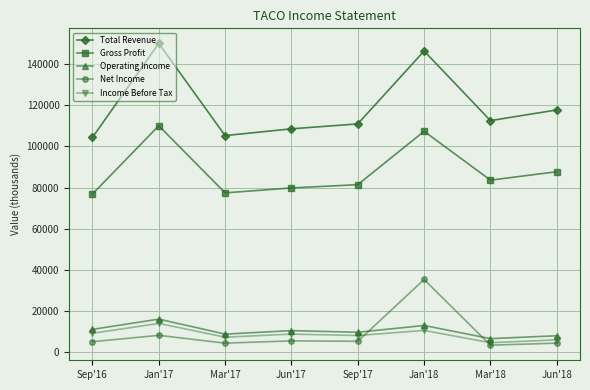

True or false: Income Before Tax and Total Revenue intersect in this chart.

False